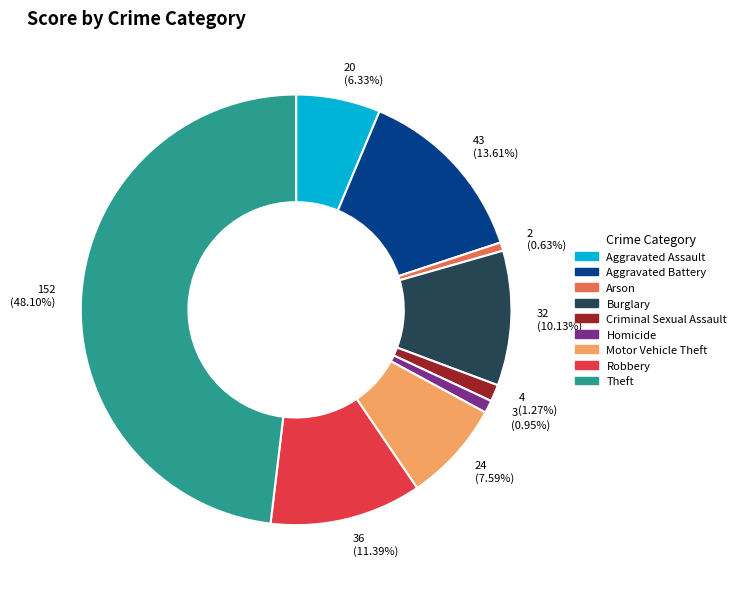

How many segments does this pie chart have?

9